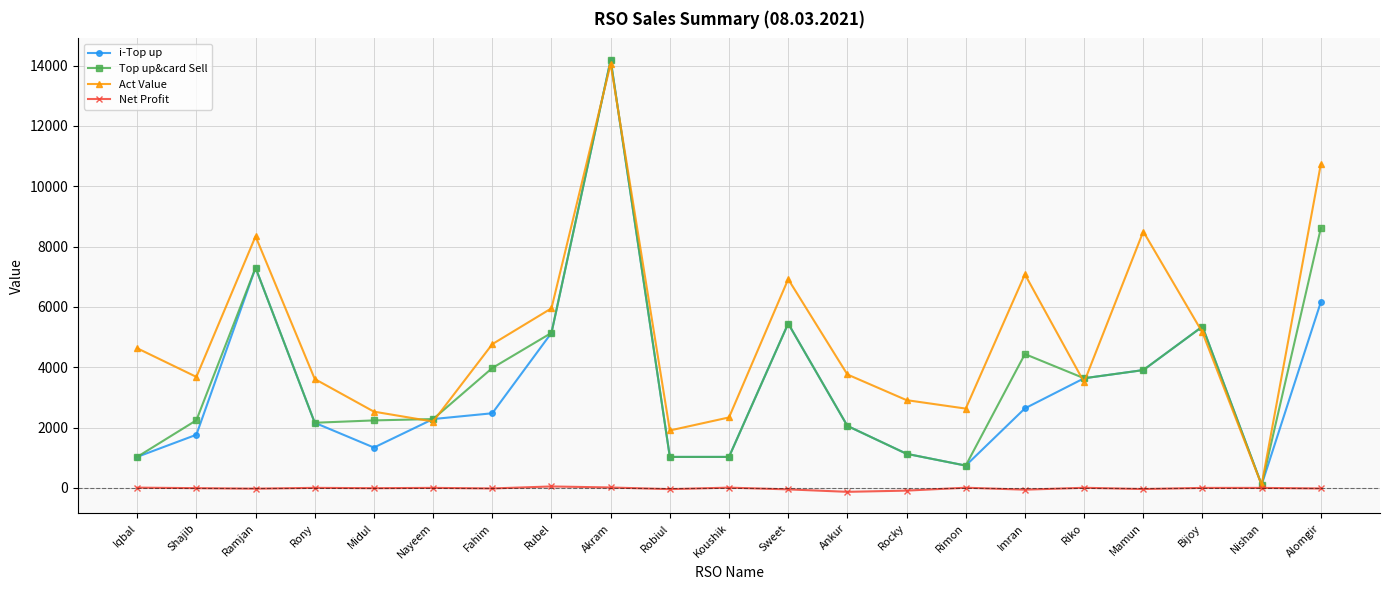

Is it true that Act Value equals 7080.0 at Imran?

True